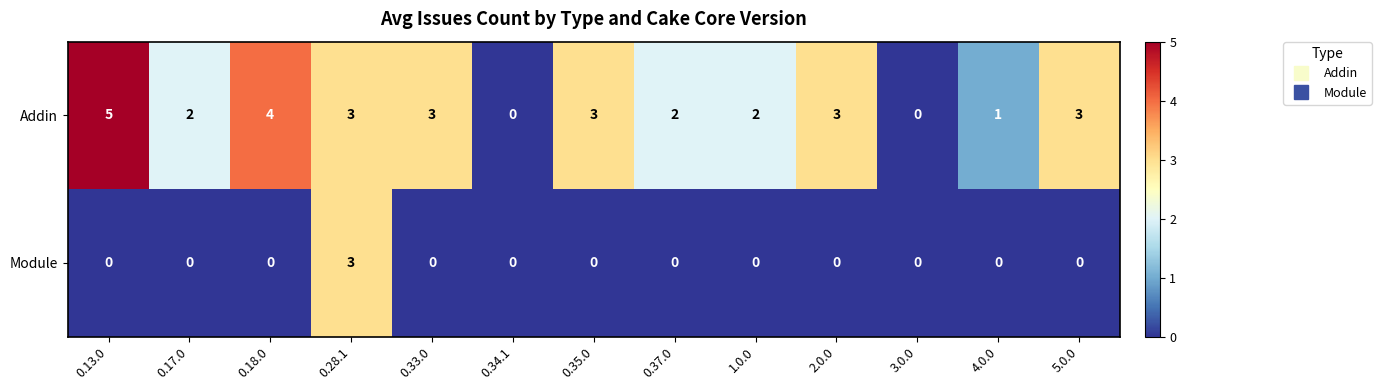

List the series in order of their overall mean, lowest first.

Module, Addin